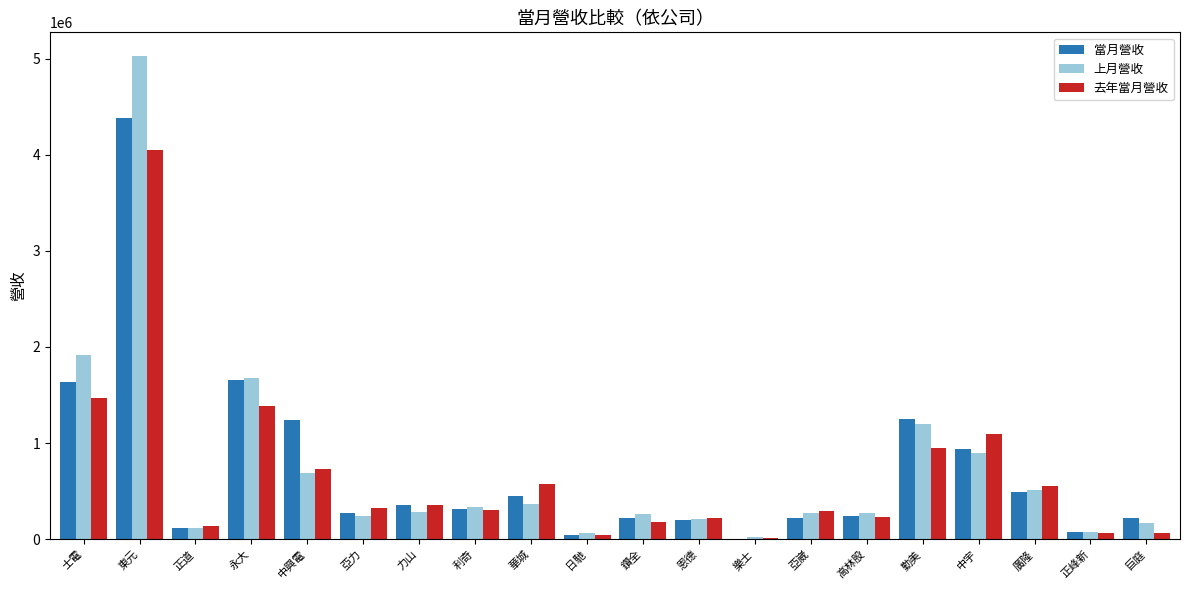

What is the total value across all series at 高林股?

747450